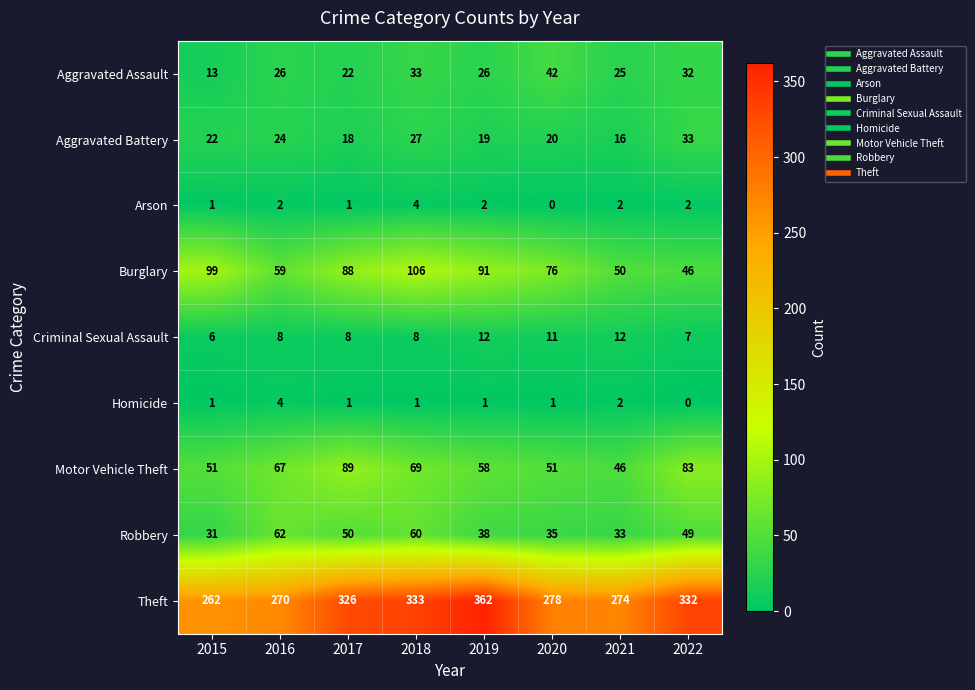

What is the spread (max minus min) of values at 2019?

361